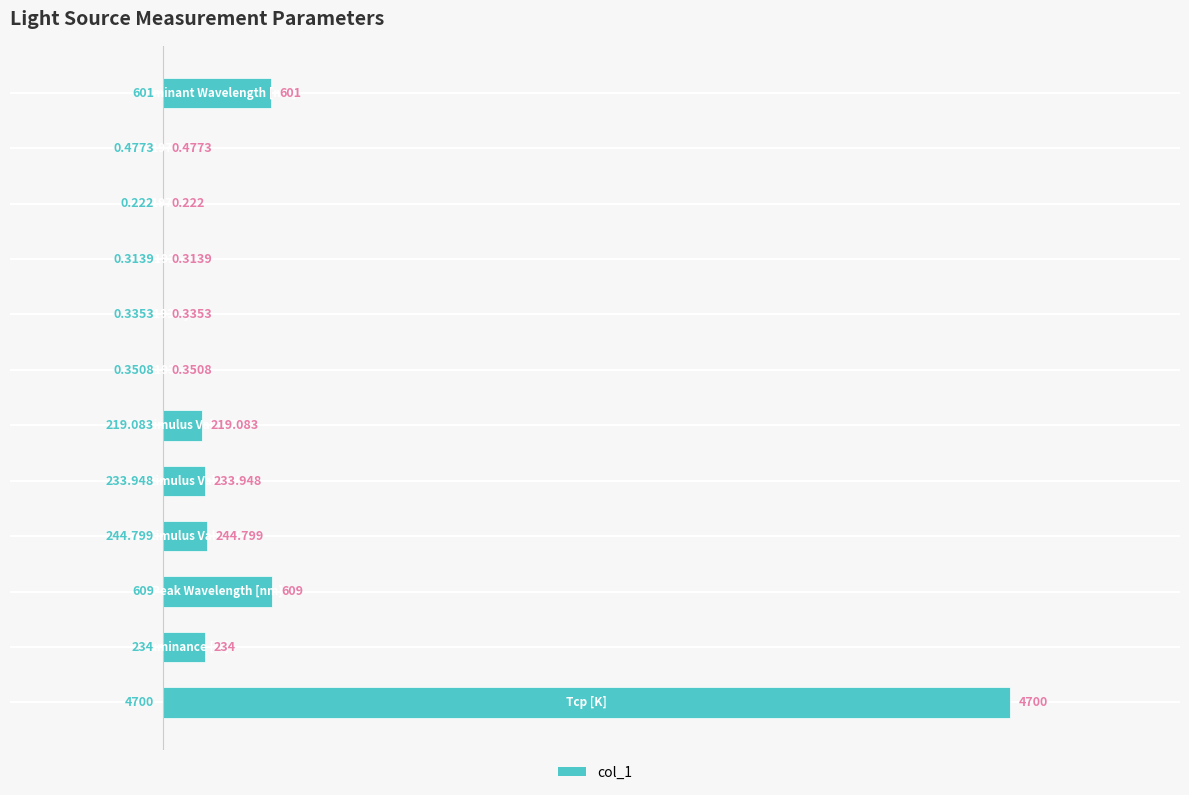

How many data points are above 233?

6